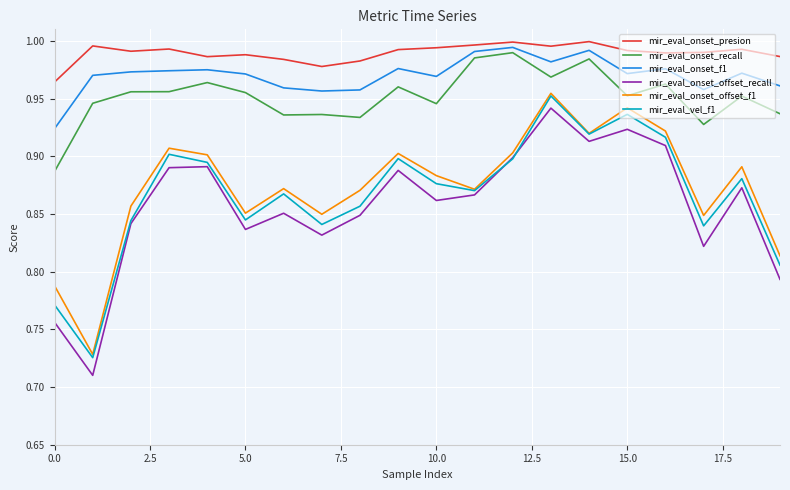

Which series has the largest range (max minus min)?

mir_eval_onset_offset_recall